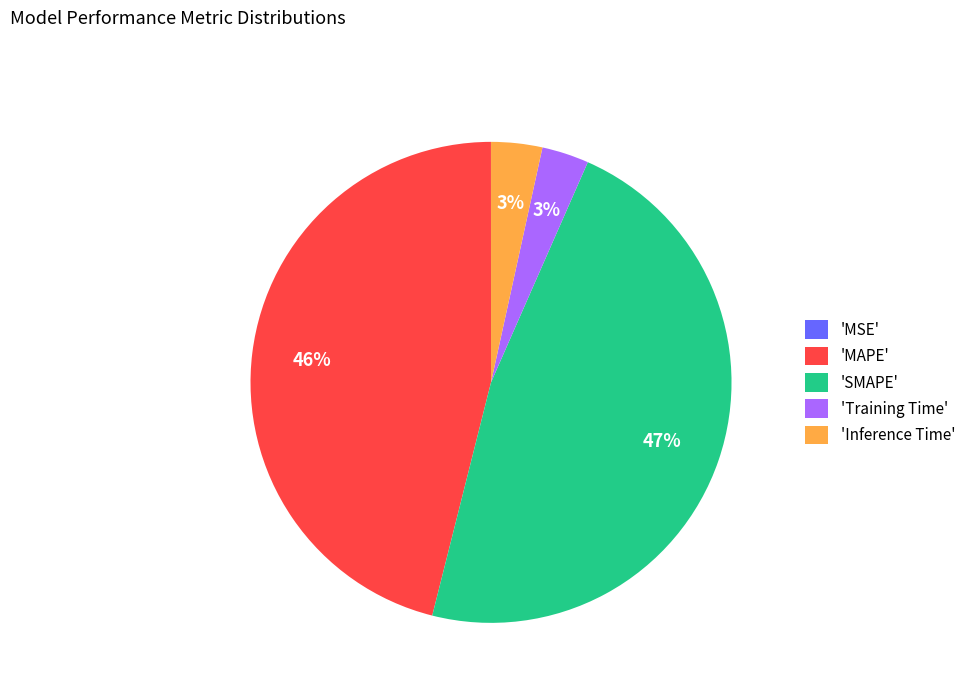

Is it true that 'Inference Time' is 3% of the pie?

True